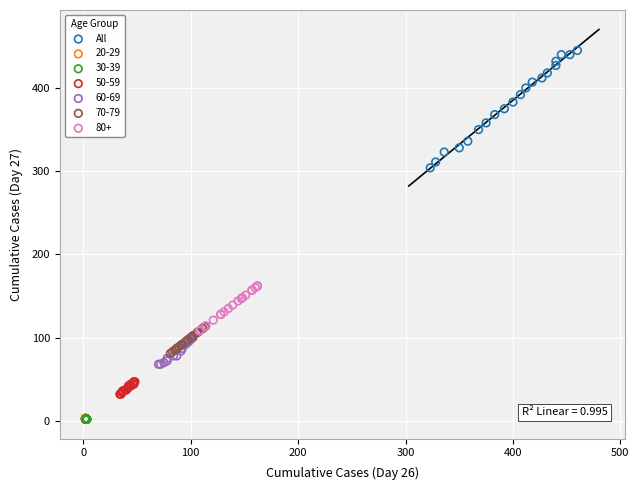

Which series contains the highest Y value?

All